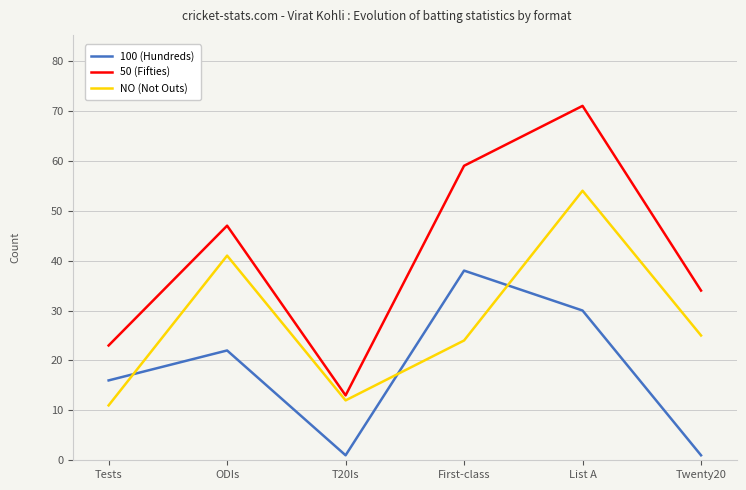

Which series has the largest total across all categories?

50 (Fifties)